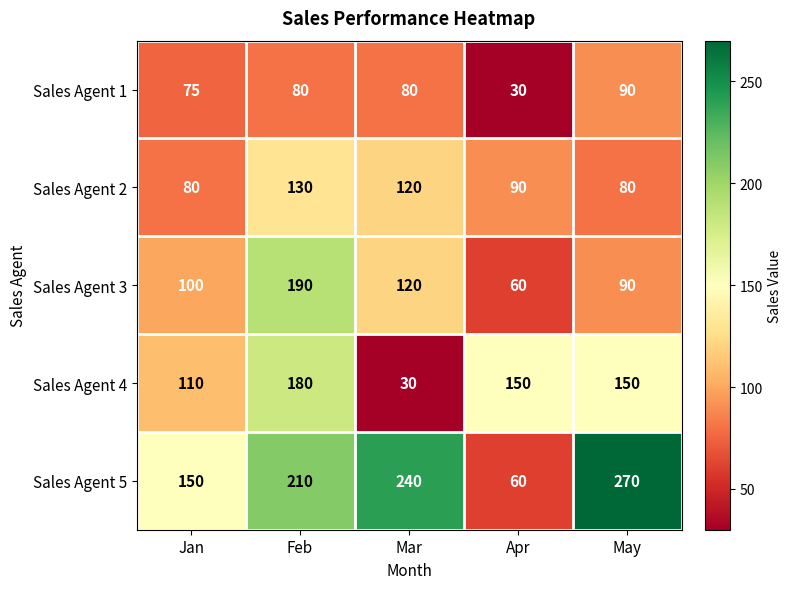

Between Jan and Mar, which series saw the biggest shift?

Sales Agent 5